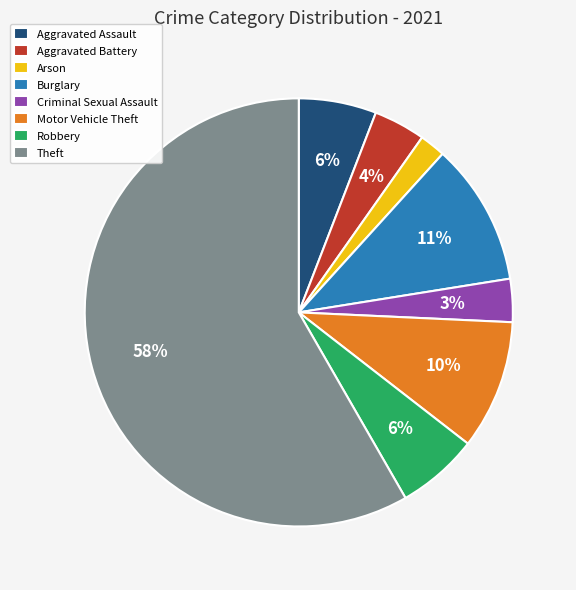

What is the largest slice in the pie chart?

Theft